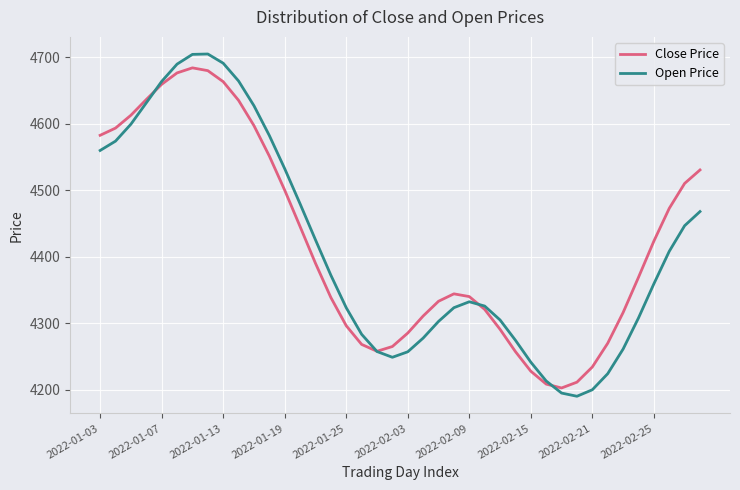

Which series has the largest range (max minus min)?

Open Price